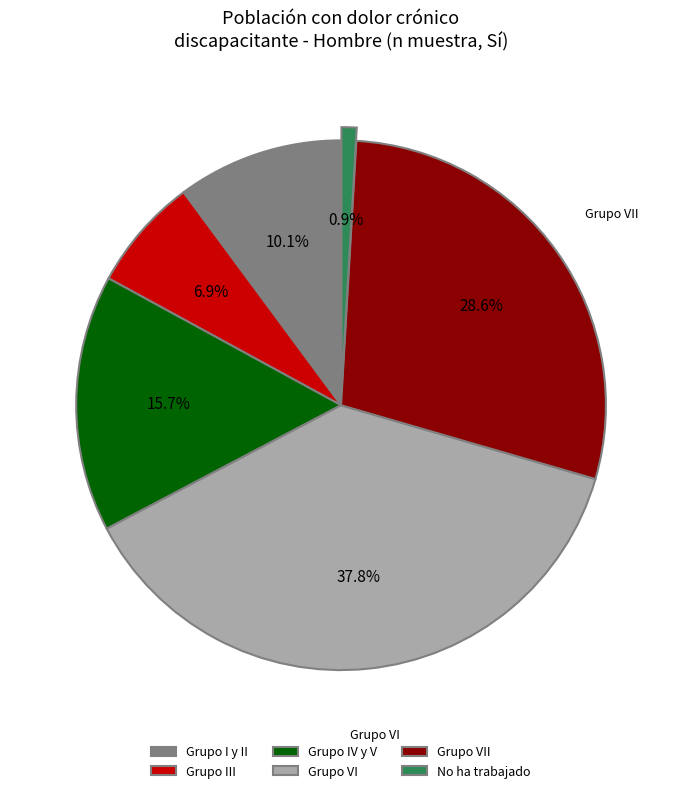

What is the smallest slice in the pie chart?

No ha trabajado